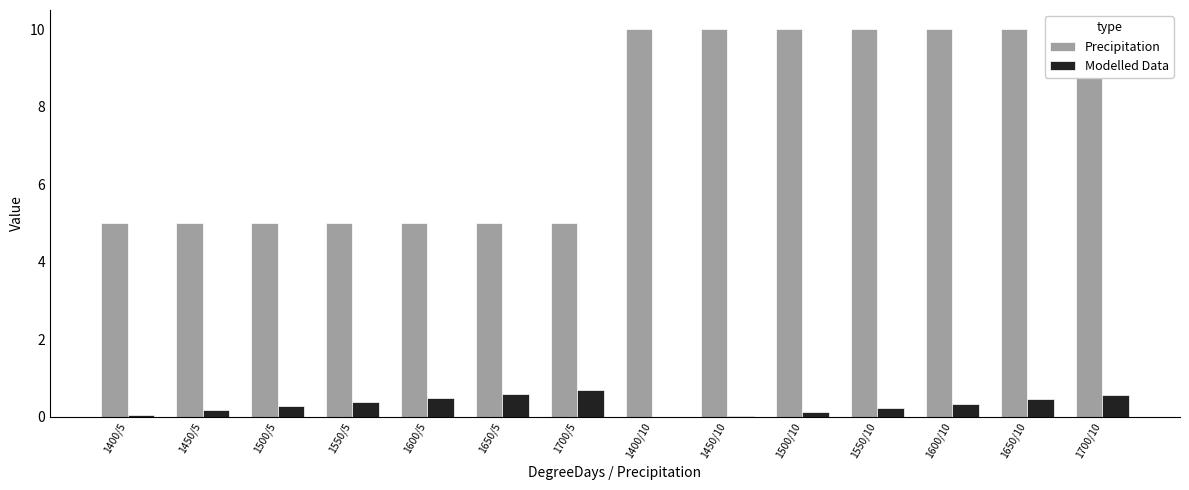

Reading left to right, extract all data points from this chart.

Precipitation: 5.0	5.0	5.0	5.0	5.0	5.0	5.0	10.0	10.0	10.0	10.0	10.0	10.0	10.0
Modelled Data: 0.1	0.2	0.3	0.4	0.5	0.6	0.7	0.0	0.0	0.1	0.2	0.3	0.4	0.6